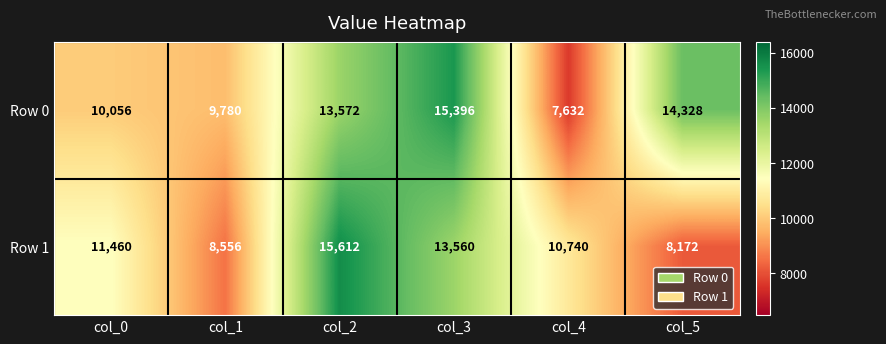

What is the difference between the Row 0 values at col_5 and col_3?

1068